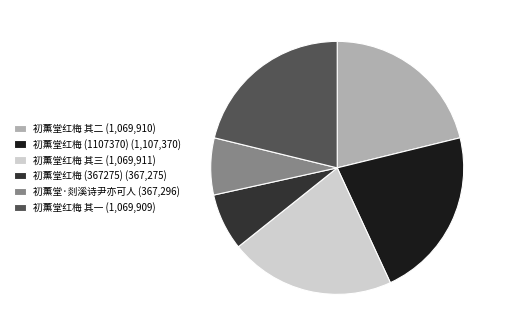

True or false: 初薰堂红梅 (1107370) accounts for 22% of the total.

True